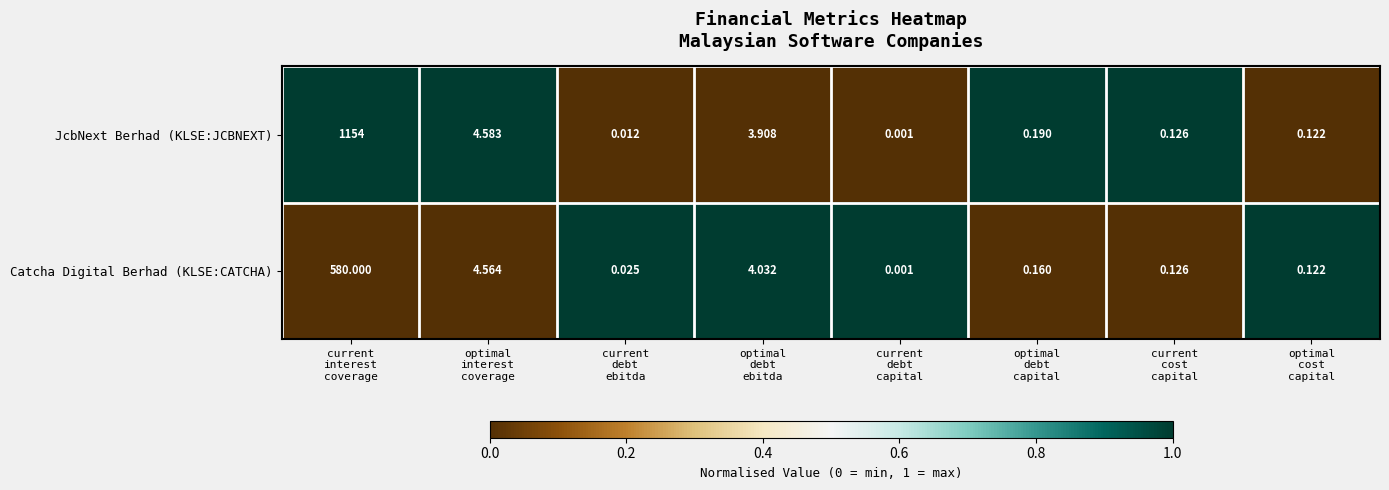

List the series in order of their peak value, highest first.

JcbNext Berhad (KLSE:JCBNEXT), Catcha Digital Berhad (KLSE:CATCHA)